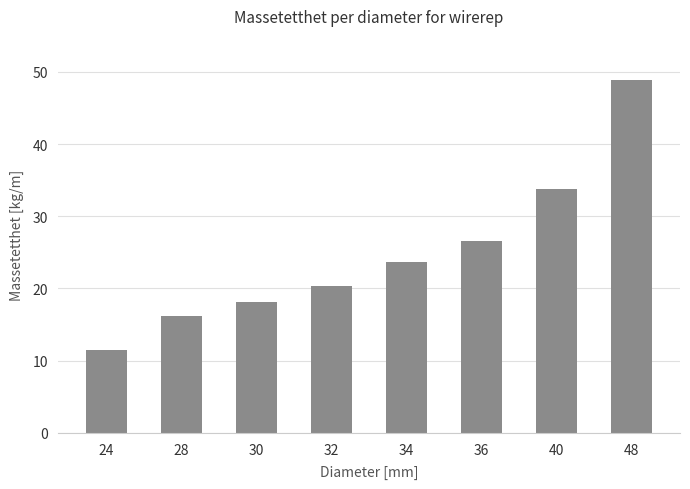

What is the value of the 2nd bar from the left?

16.2